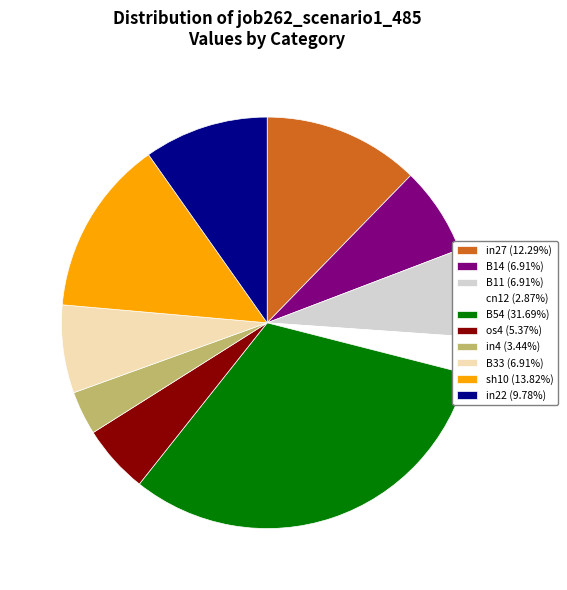

Does B33 (6.91%) represent more than half of the total?

No